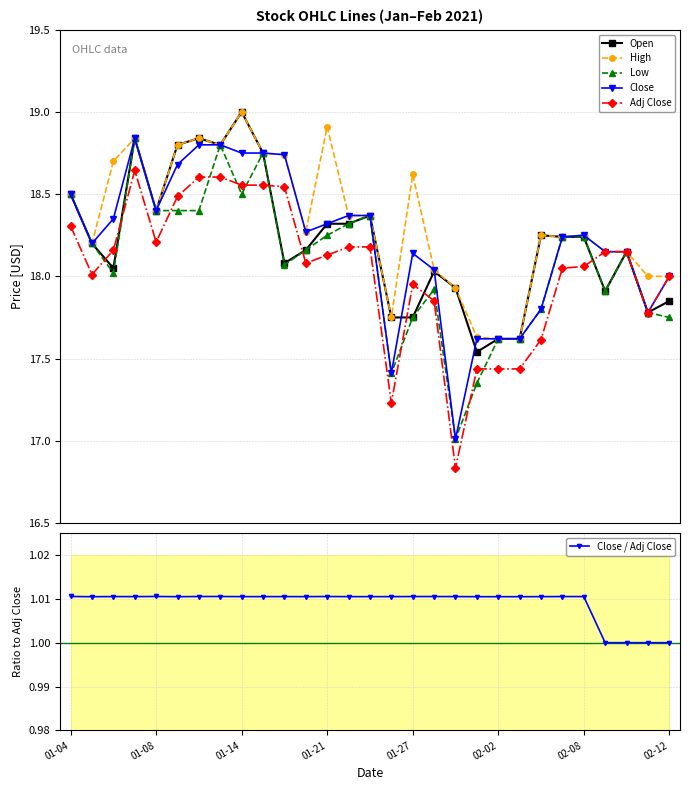

What is the sum of all Low values?

524.5